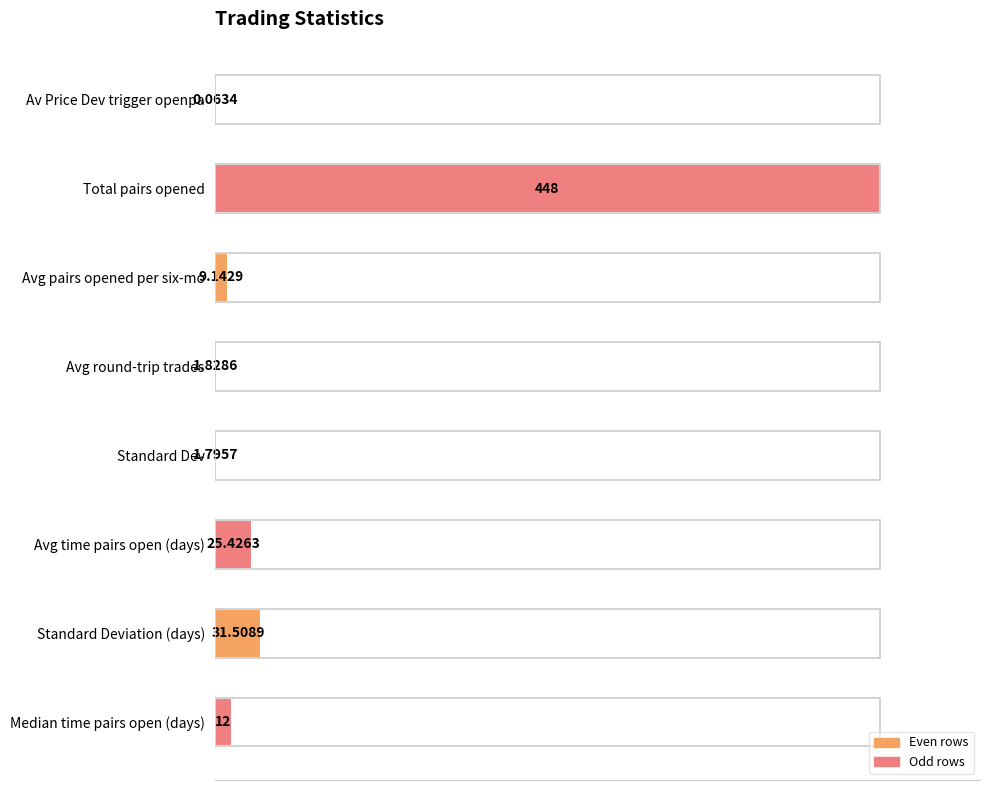

How many values are below 2?

3